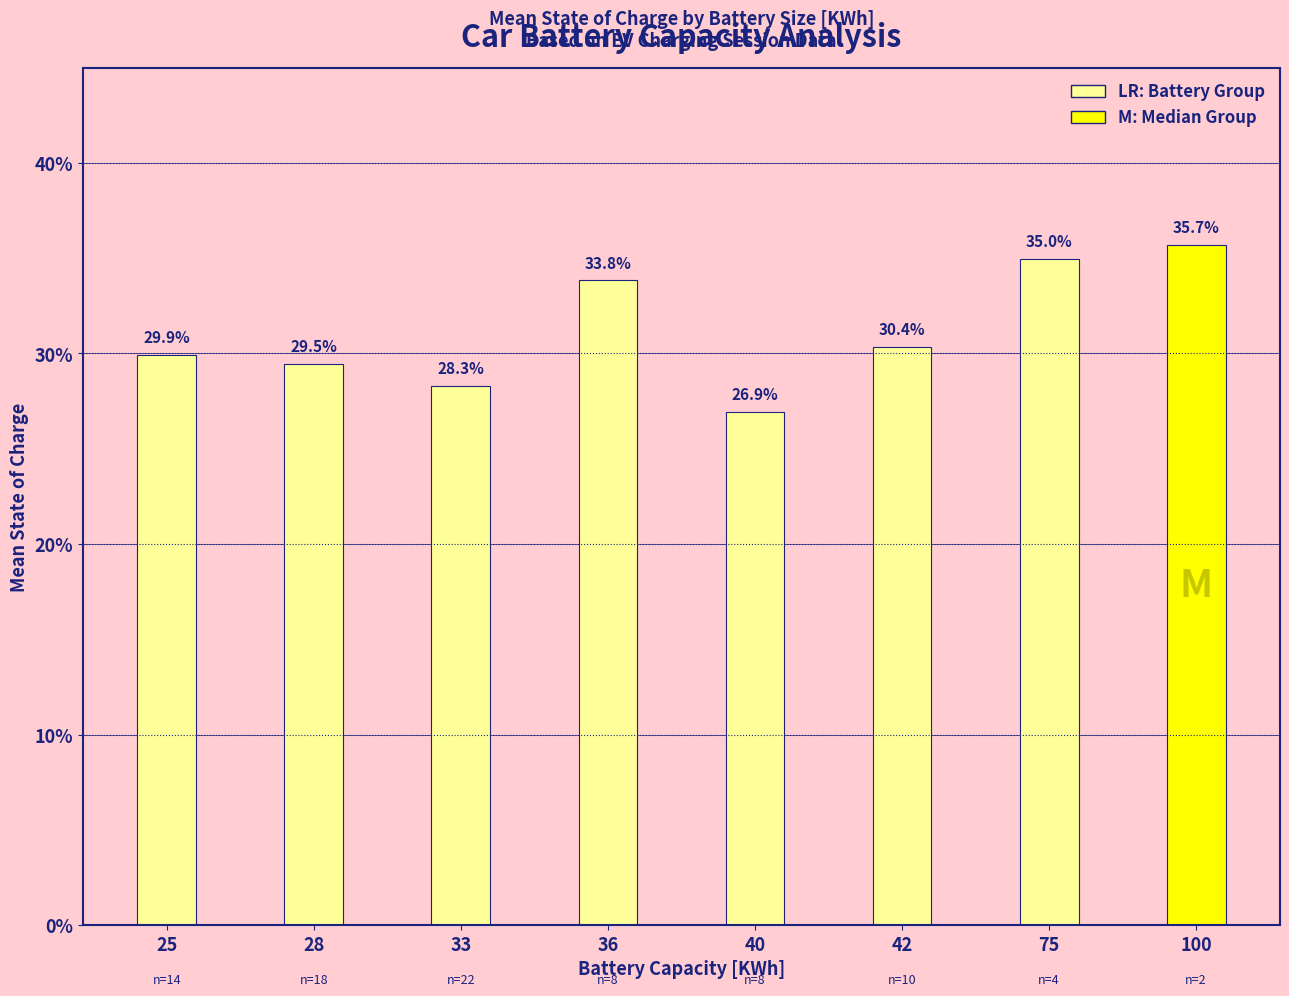

Are the bars grouped side by side (vs. stacked)?

No